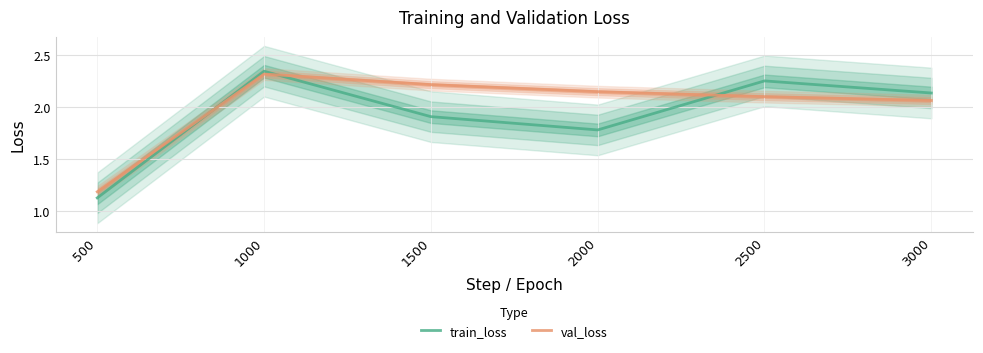

Is the value of val_loss at 2000 greater than the value of train_loss at 2000?

Yes